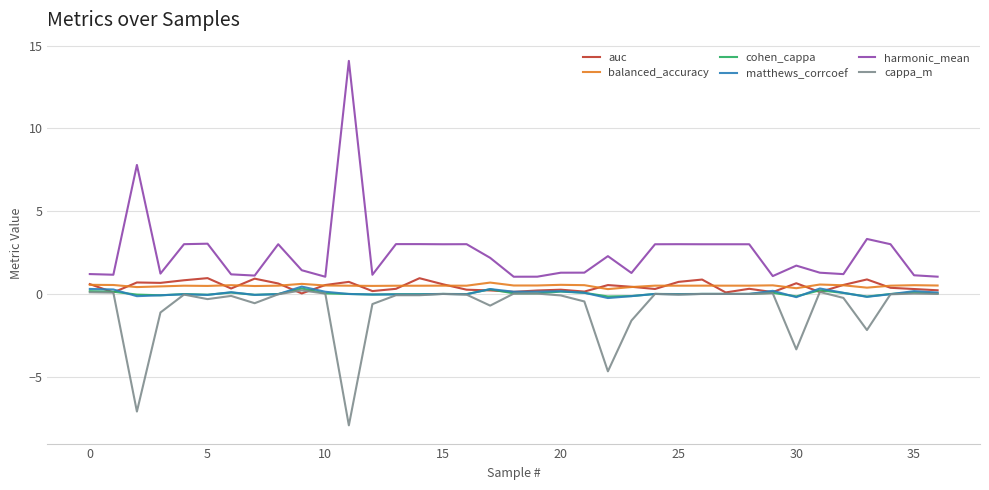

Which series has the largest range (max minus min)?

harmonic_mean